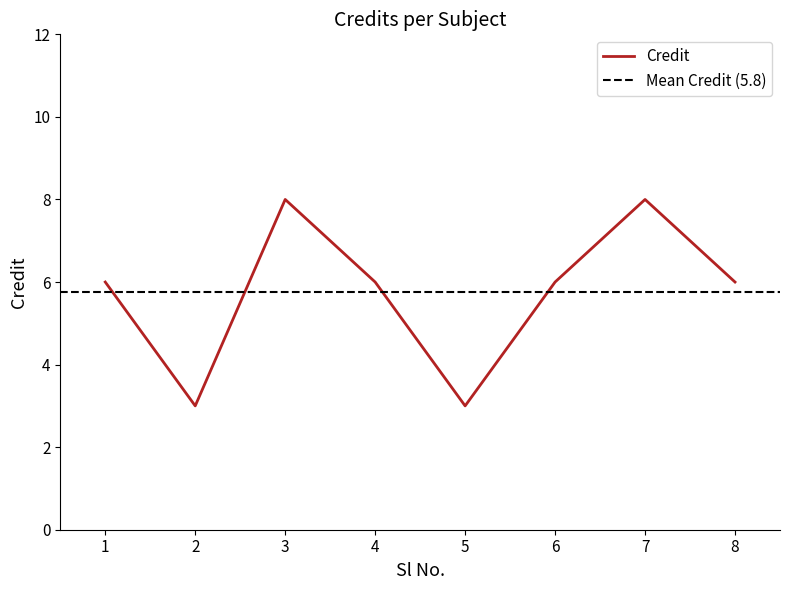

Where is the first local maximum?

3